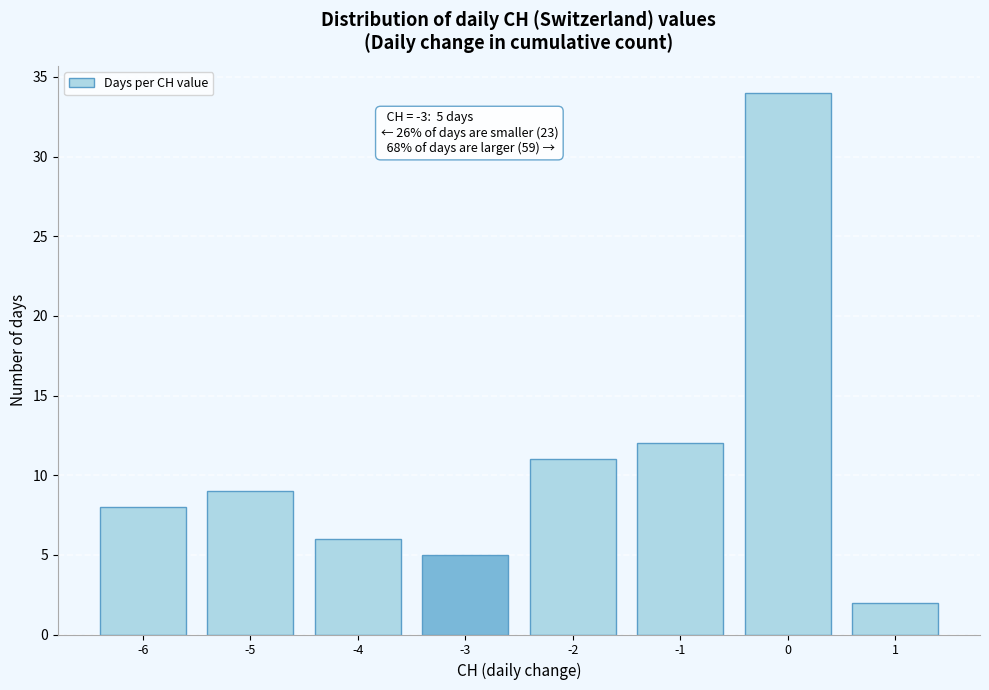

Over which range of the x-axis is the bar tallest?

-0.5 to 0.5